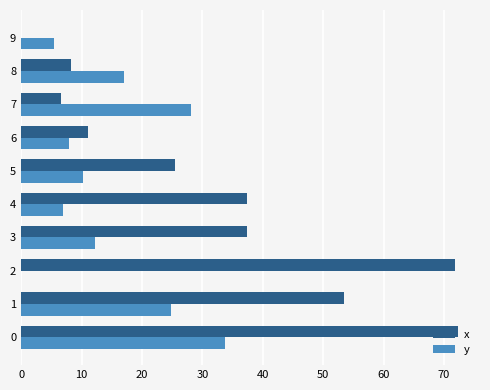

What is the total value across all series at 0?

106.1